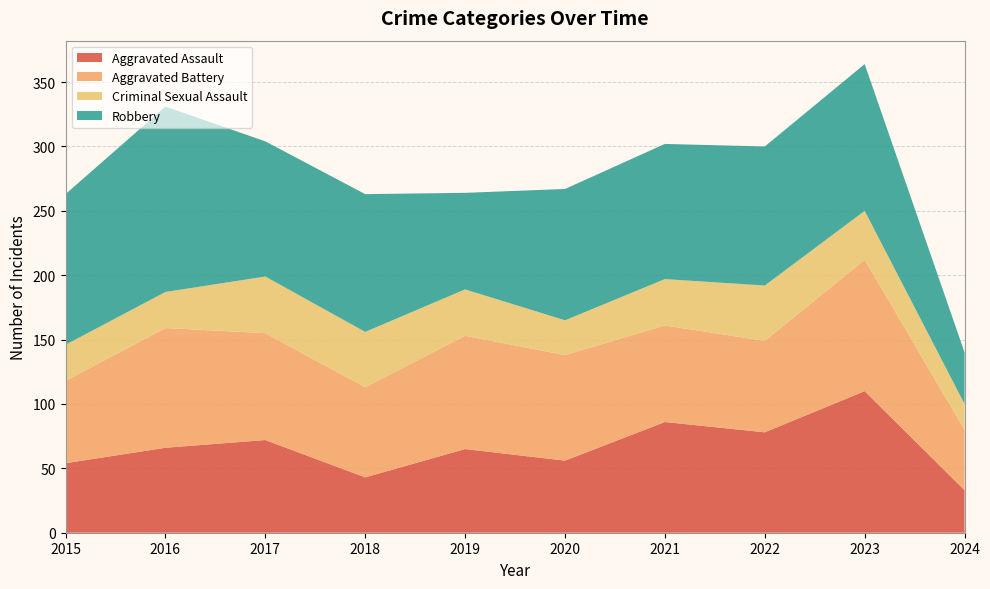

Reading left to right, transcribe all the data shown in this chart.

Aggravated Assault: 54	66	72	43	65	56	86	78	110	33
Aggravated Battery: 64	93	83	70	88	82	75	71	102	47
Criminal Sexual Assault: 28	28	44	43	36	27	36	43	38	20
Robbery: 117	144	105	107	75	102	105	108	114	40